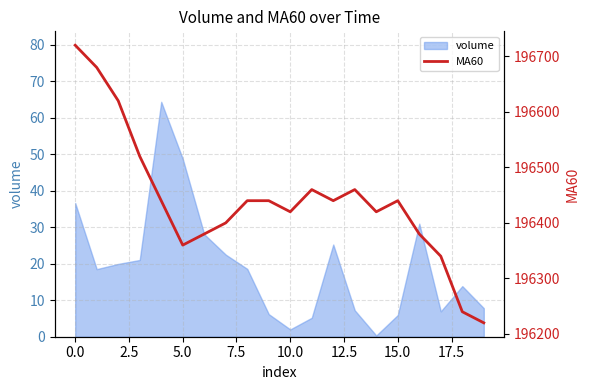

True or false: volume has a value of 23.4 at 0.0.

False